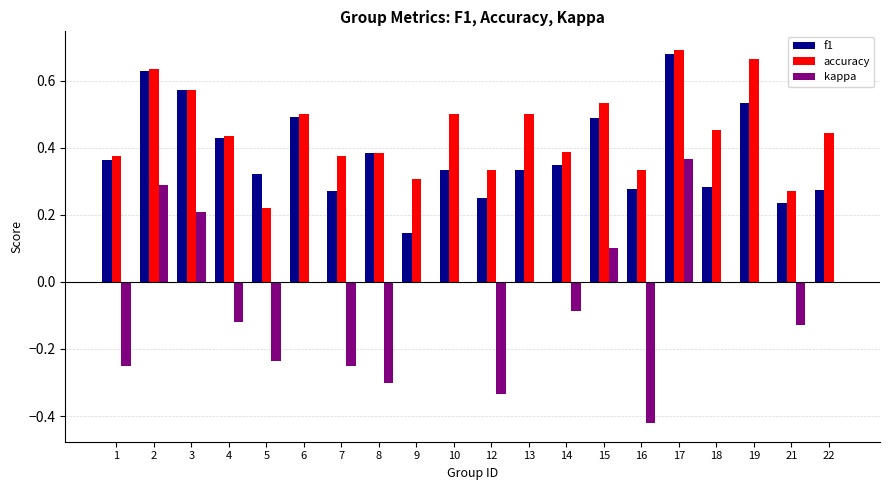

Which series changed the most between 3 and 5?

kappa